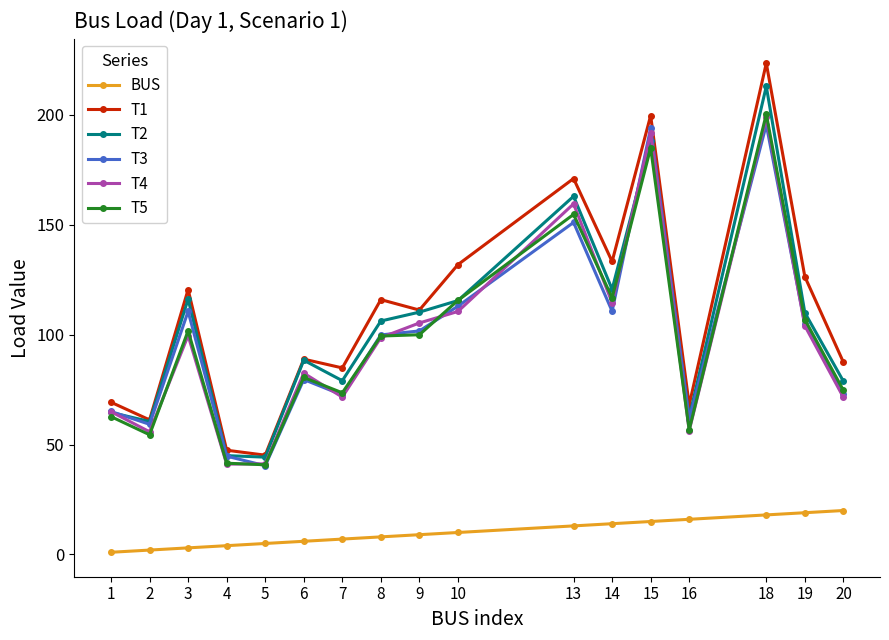

True or false: T4 has more than 1 interior local peaks.

True